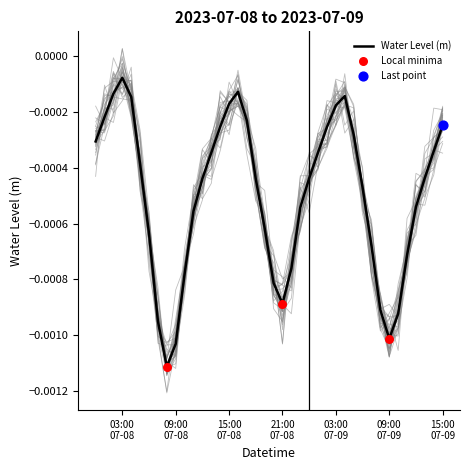

Which has a higher value, 2023-07-08 17:00:00 or 2023-07-08 02:00:00?

2023-07-08 02:00:00